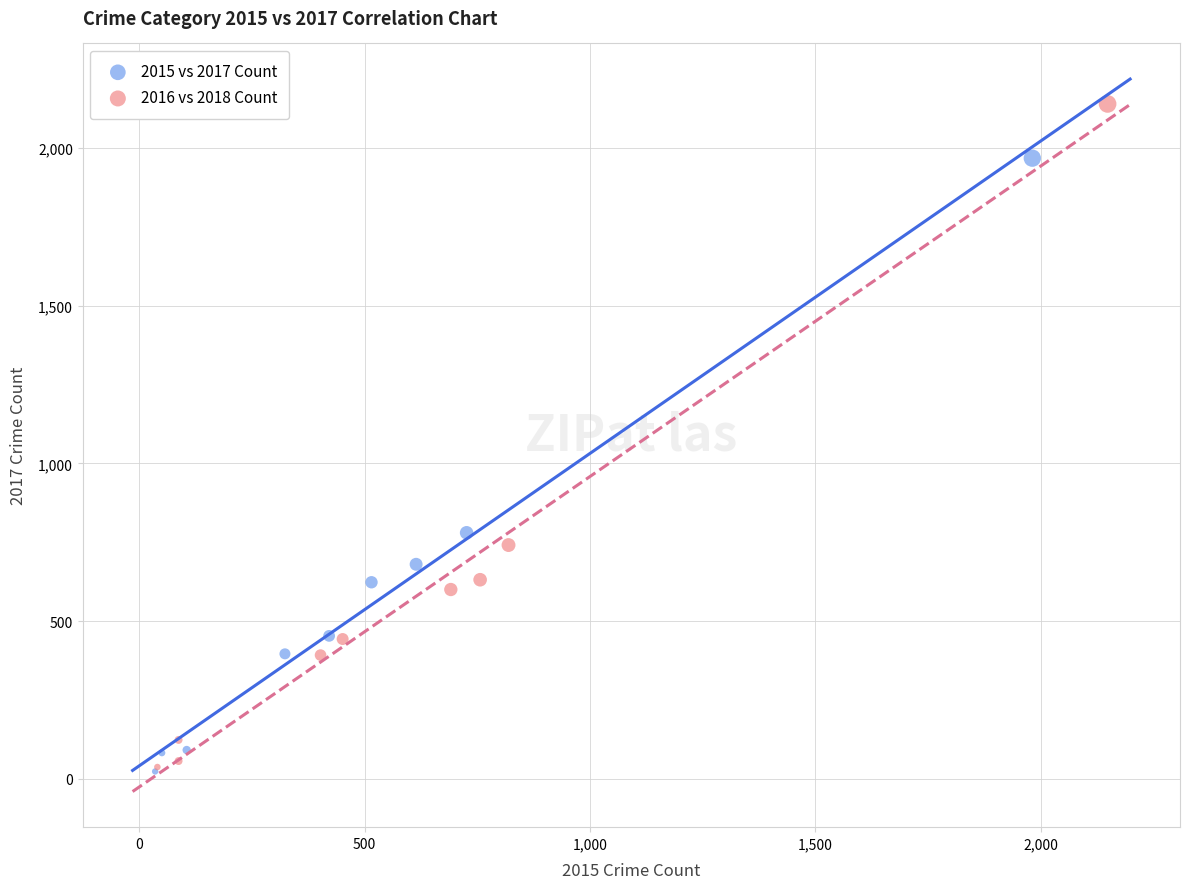

What are all the series names shown in the legend?

2015 vs 2017 Count, 2016 vs 2018 Count